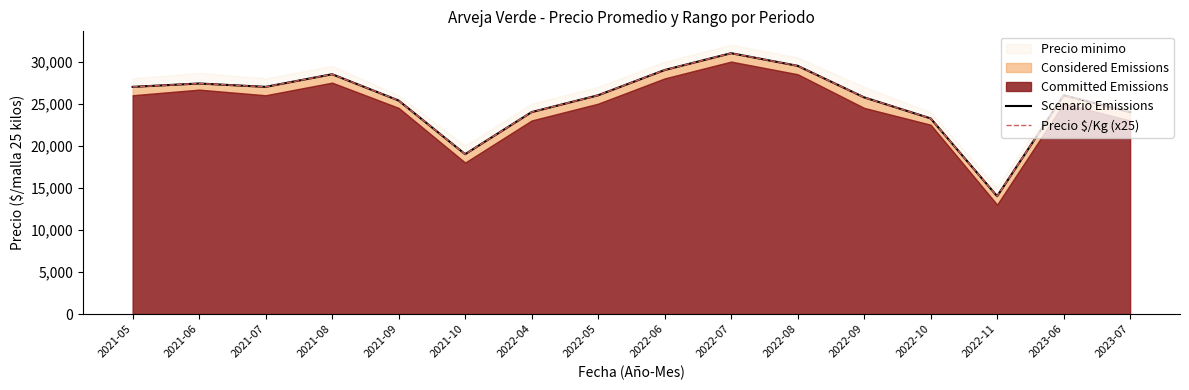

At which category does Scenario Emissions reach its first local peak?

2021-06